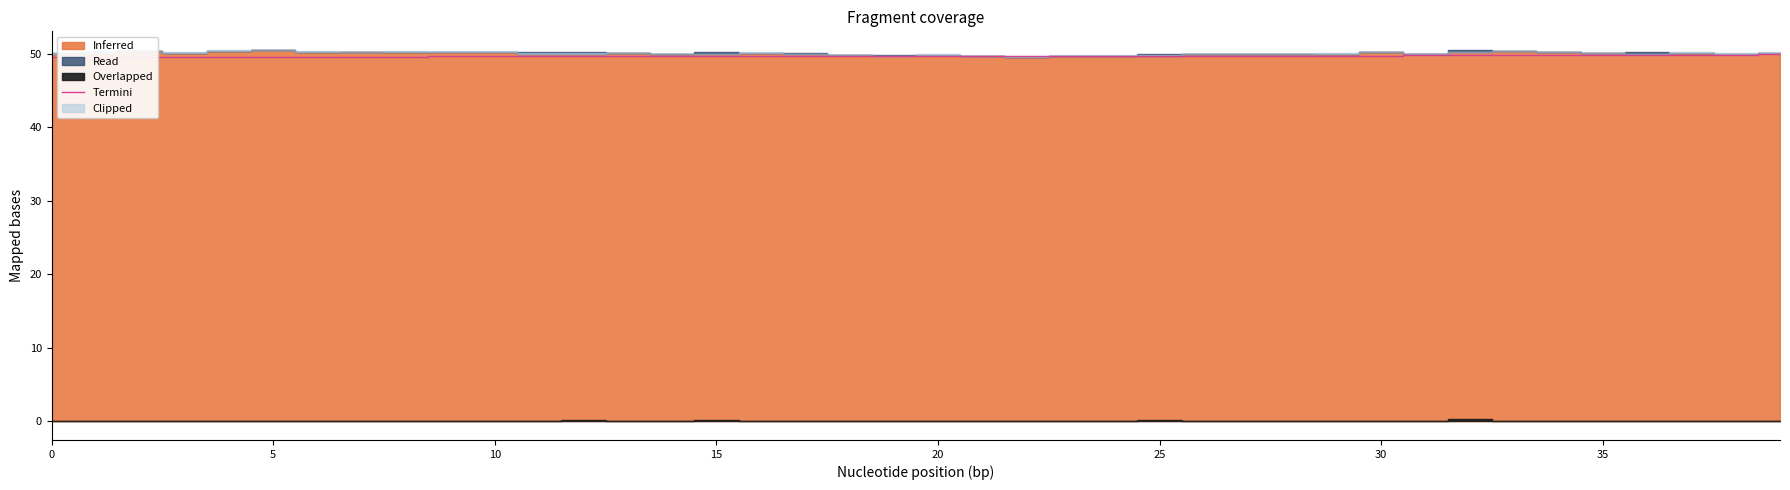

Is it true that the value at 20 is 15.4?

False